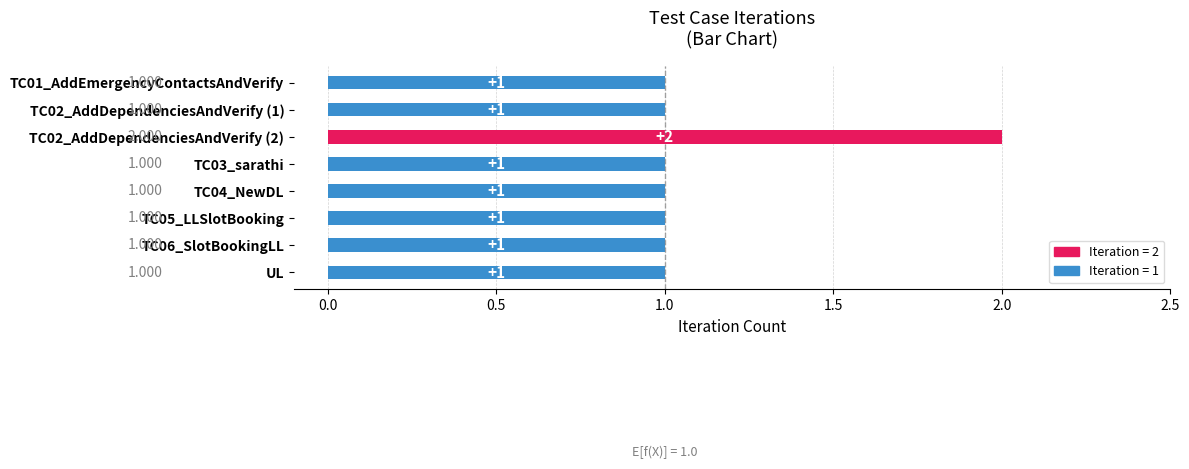

What is the average value?

1